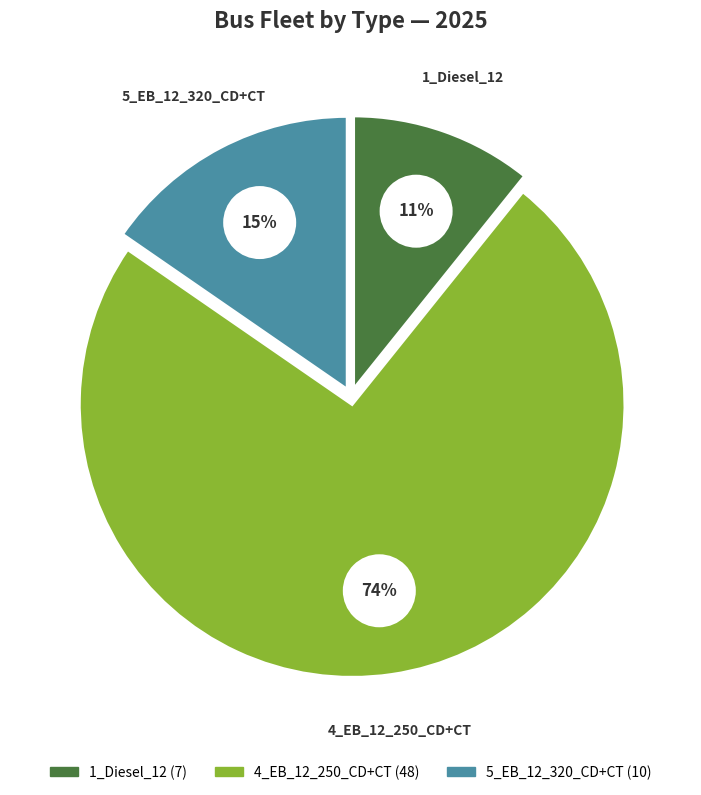

The 5_EB_12_320_CD+CT slice represents 15% of the pie. True or false?

True